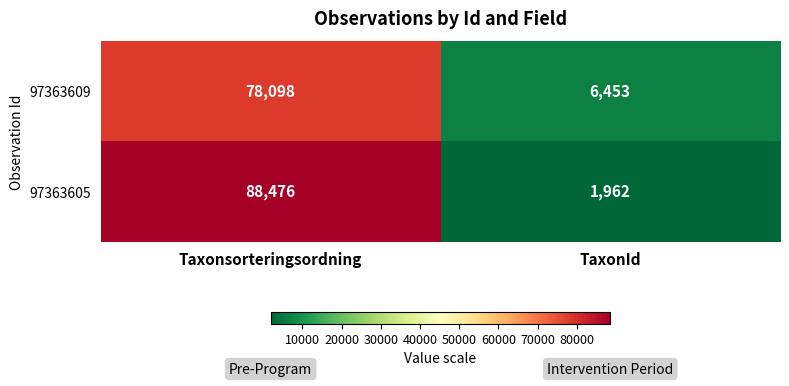

True or false: 97363609 has a value of 21182 at Taxonsorteringsordning.

False